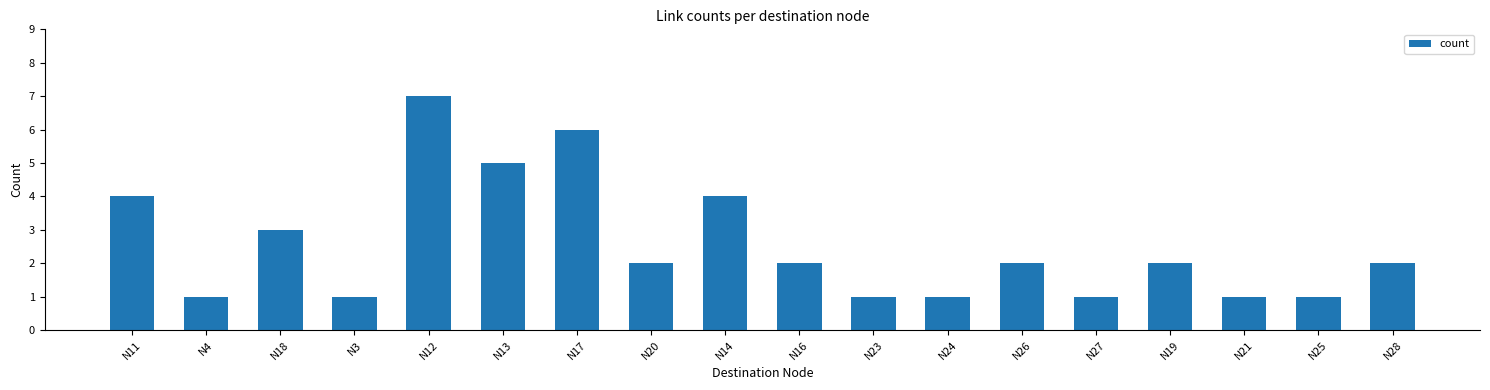

Reading left to right, what are all the values shown in this chart?

4	1	3	1	7	5	6	2	4	2	1	1	2	1	2	1	1	2